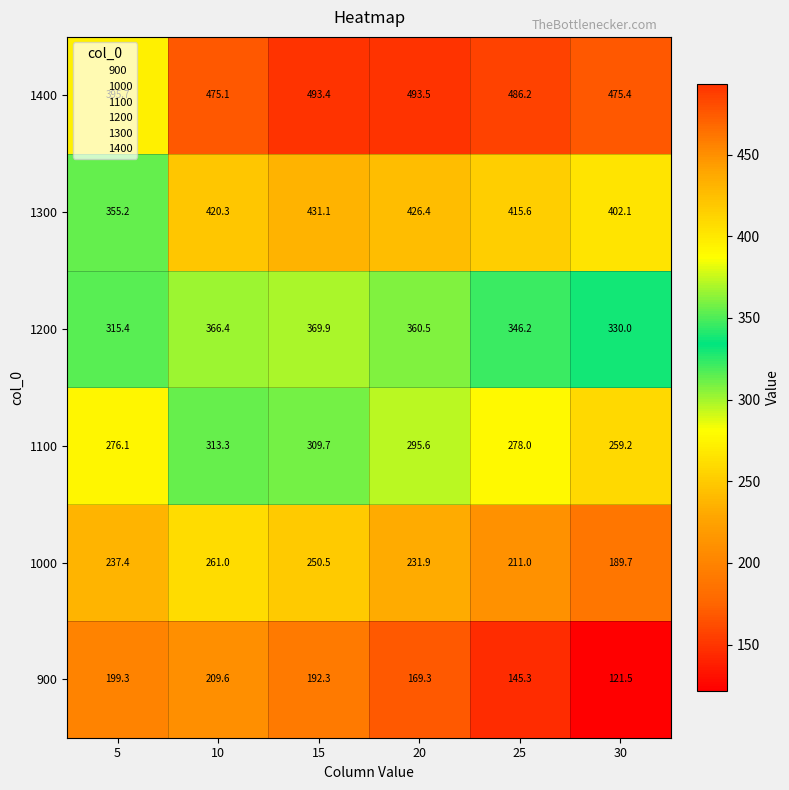

At which label is 1000 closest to 225?

20